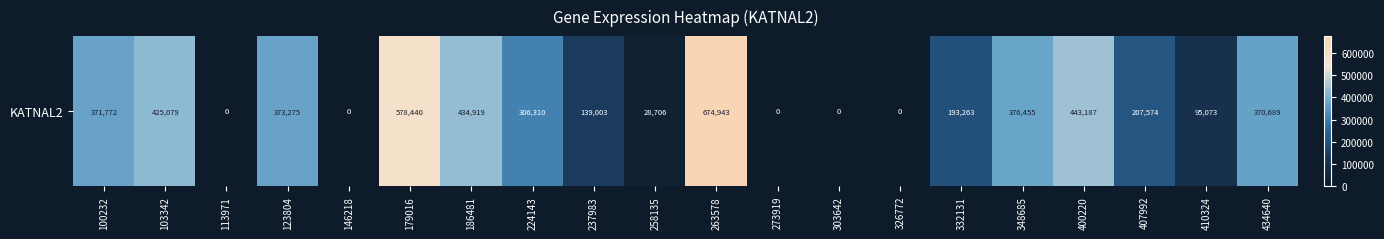

Which label corresponds to the smallest value in the chart?

113971